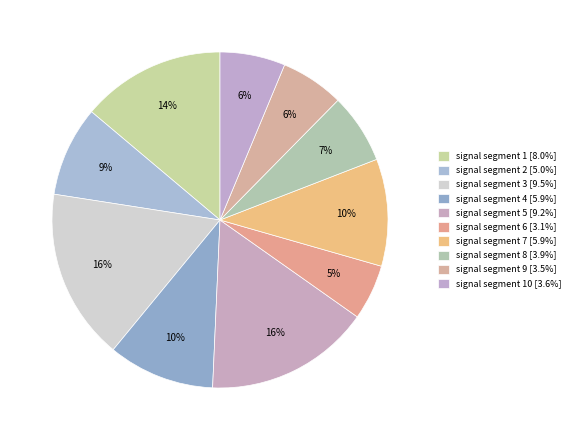

Rank the categories by value from highest to lowest.

signal segment 3, signal segment 5, signal segment 1, signal segment 7, signal segment 4, signal segment 2, signal segment 8, signal segment 10, signal segment 9, signal segment 6